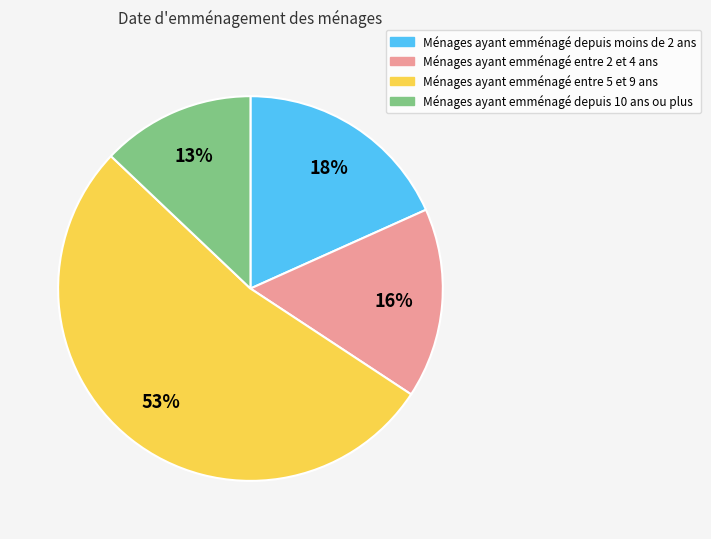

To the nearest percent, what is the average slice percentage?

25%